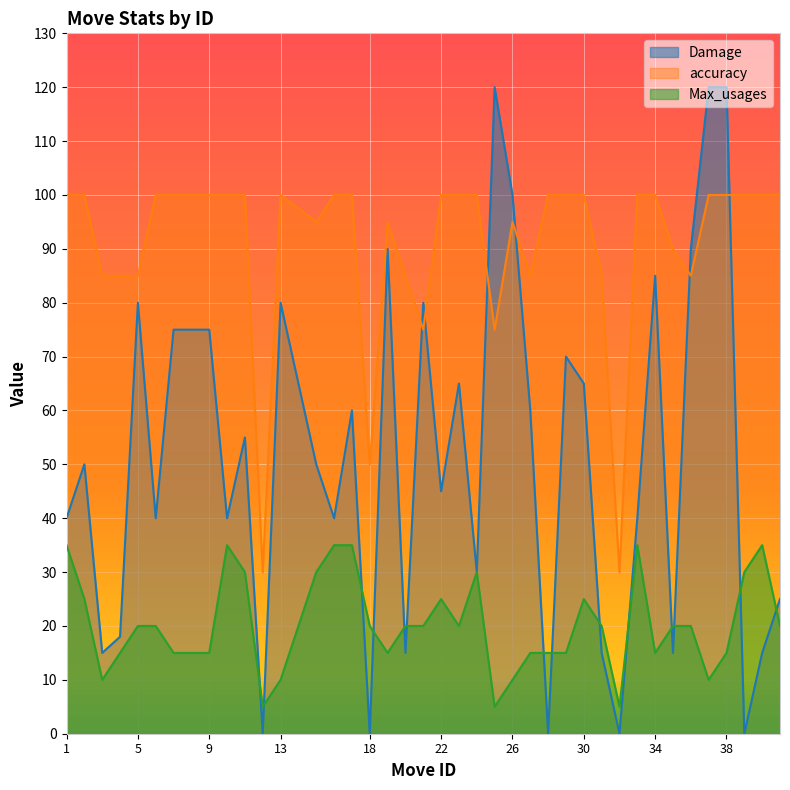

Does the chart display data point markers on the line(s)?

No